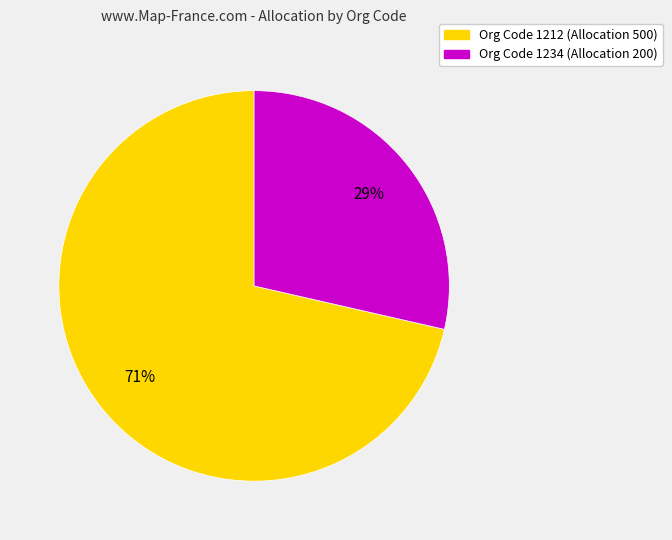

Is there any slice that represents more than half of the pie?

Yes